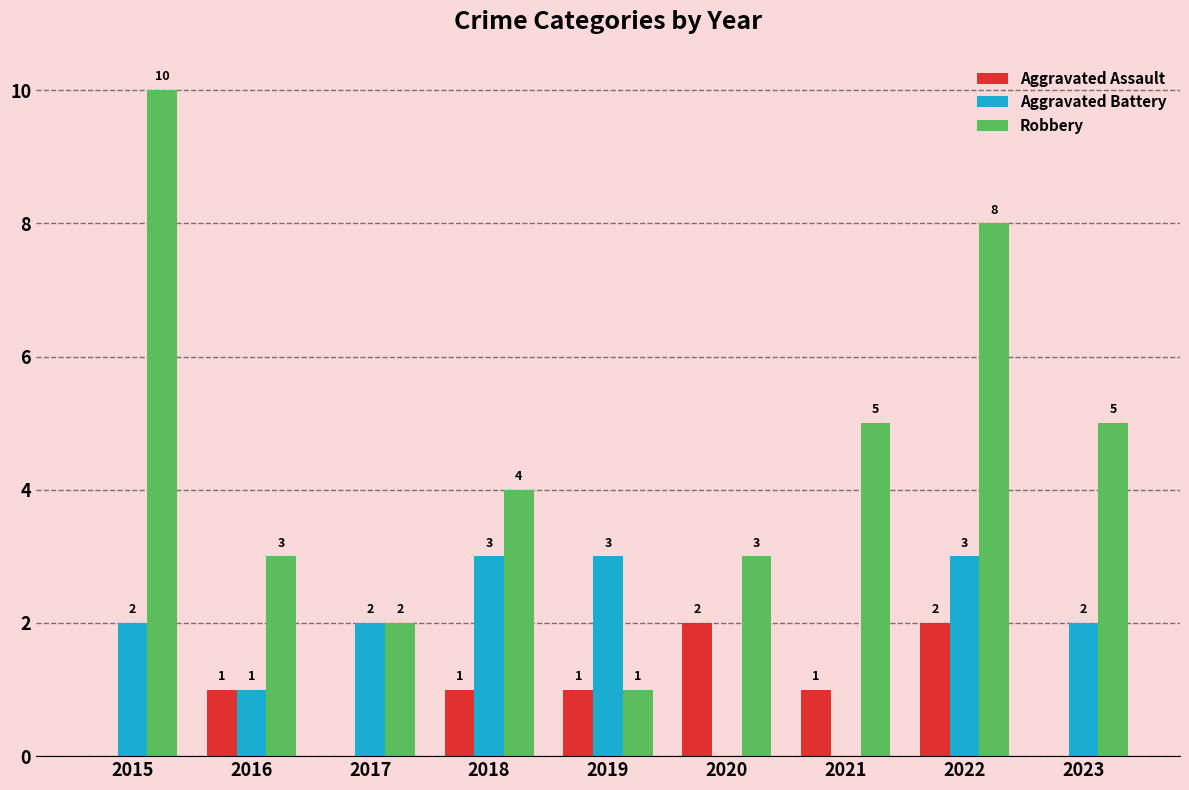

What is the total value across all series at 2017?

4